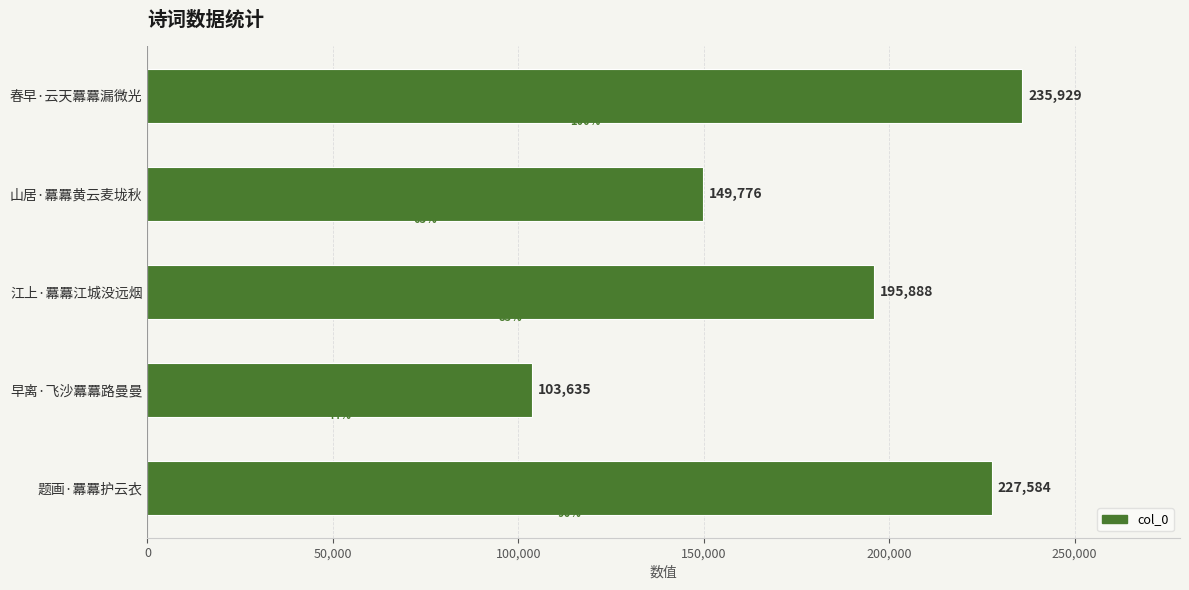

Rank the categories by value from highest to lowest.

春早·云天羃羃漏微光, 题画·羃羃护云衣, 江上·羃羃江城没远烟, 山居·羃羃黄云麦垅秋, 早离·飞沙羃羃路曼曼